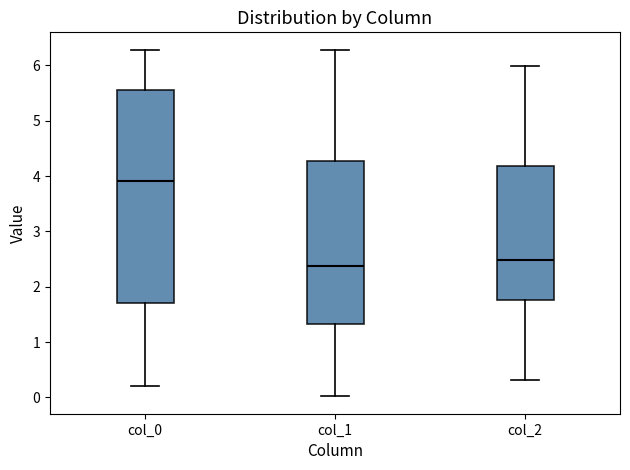

Which box has the highest median line?

col_0